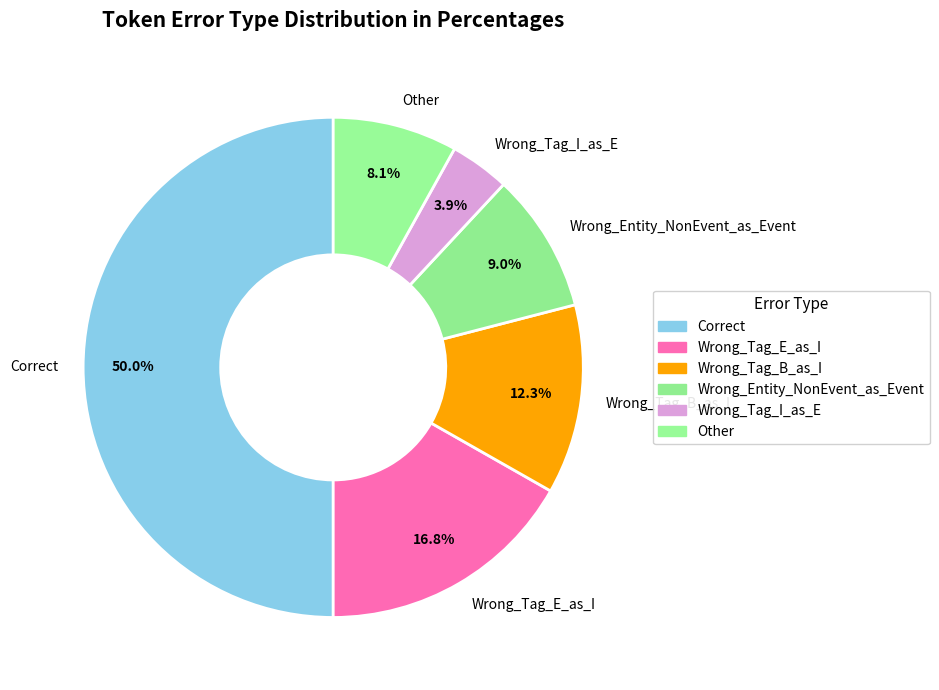

Is it true that Correct is 45% of the pie?

False